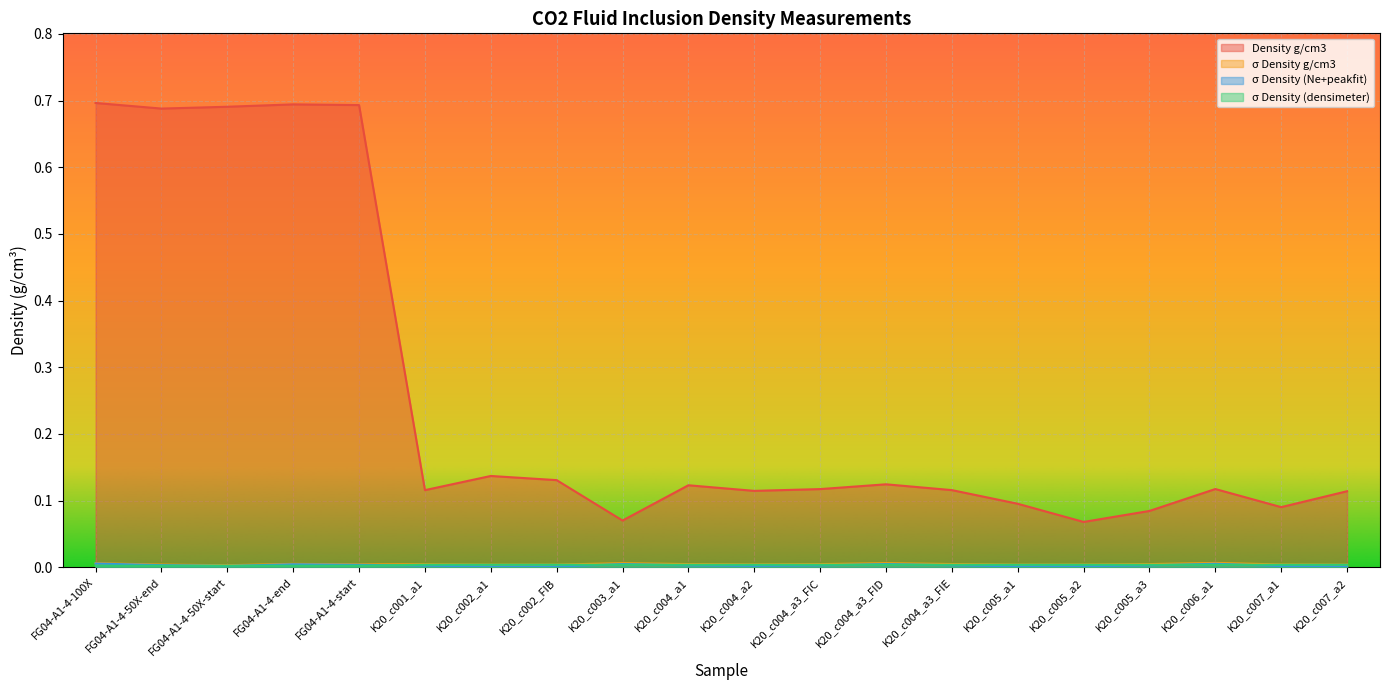

Reading right to left, what are all the values shown in this chart?

Density g/cm3: K20_c007_a2=0.1	K20_c007_a1=0.1	K20_c006_a1=0.1	K20_c005_a3=0.1	K20_c005_a2=0.1	K20_c005_a1=0.1	K20_c004_a3_FIE=0.1	K20_c004_a3_FID=0.1	K20_c004_a3_FIC=0.1	K20_c004_a2=0.1	K20_c004_a1=0.1	K20_c003_a1=0.1	K20_c002_FIB=0.1	K20_c002_a1=0.1	K20_c001_a1=0.1	FG04-A1-4-start=0.7	FG04-A1-4-end=0.7	FG04-A1-4-50X-start=0.7	FG04-A1-4-50X-end=0.7	FG04-A1-4-100X=0.7
σ Density g/cm3: K20_c007_a2=0.0	K20_c007_a1=0.0	K20_c006_a1=0.0	K20_c005_a3=0.0	K20_c005_a2=0.0	K20_c005_a1=0.0	K20_c004_a3_FIE=0.0	K20_c004_a3_FID=0.0	K20_c004_a3_FIC=0.0	K20_c004_a2=0.0	K20_c004_a1=0.0	K20_c003_a1=0.0	K20_c002_FIB=0.0	K20_c002_a1=0.0	K20_c001_a1=0.0	FG04-A1-4-start=0.0	FG04-A1-4-end=0.0	FG04-A1-4-50X-start=0.0	FG04-A1-4-50X-end=0.0	FG04-A1-4-100X=0.0
σ Density (Ne+peakfit): K20_c007_a2=0.0	K20_c007_a1=0.0	K20_c006_a1=0.0	K20_c005_a3=0.0	K20_c005_a2=0.0	K20_c005_a1=0.0	K20_c004_a3_FIE=0.0	K20_c004_a3_FID=0.0	K20_c004_a3_FIC=0.0	K20_c004_a2=0.0	K20_c004_a1=0.0	K20_c003_a1=0.0	K20_c002_FIB=0.0	K20_c002_a1=0.0	K20_c001_a1=0.0	FG04-A1-4-start=0.0	FG04-A1-4-end=0.0	FG04-A1-4-50X-start=0.0	FG04-A1-4-50X-end=0.0	FG04-A1-4-100X=0.0
σ Density (densimeter): K20_c007_a2=0.0	K20_c007_a1=0.0	K20_c006_a1=0.0	K20_c005_a3=0.0	K20_c005_a2=0.0	K20_c005_a1=0.0	K20_c004_a3_FIE=0.0	K20_c004_a3_FID=0.0	K20_c004_a3_FIC=0.0	K20_c004_a2=0.0	K20_c004_a1=0.0	K20_c003_a1=0.0	K20_c002_FIB=0.0	K20_c002_a1=0.0	K20_c001_a1=0.0	FG04-A1-4-start=0.0	FG04-A1-4-end=0.0	FG04-A1-4-50X-start=0.0	FG04-A1-4-50X-end=0.0	FG04-A1-4-100X=0.0